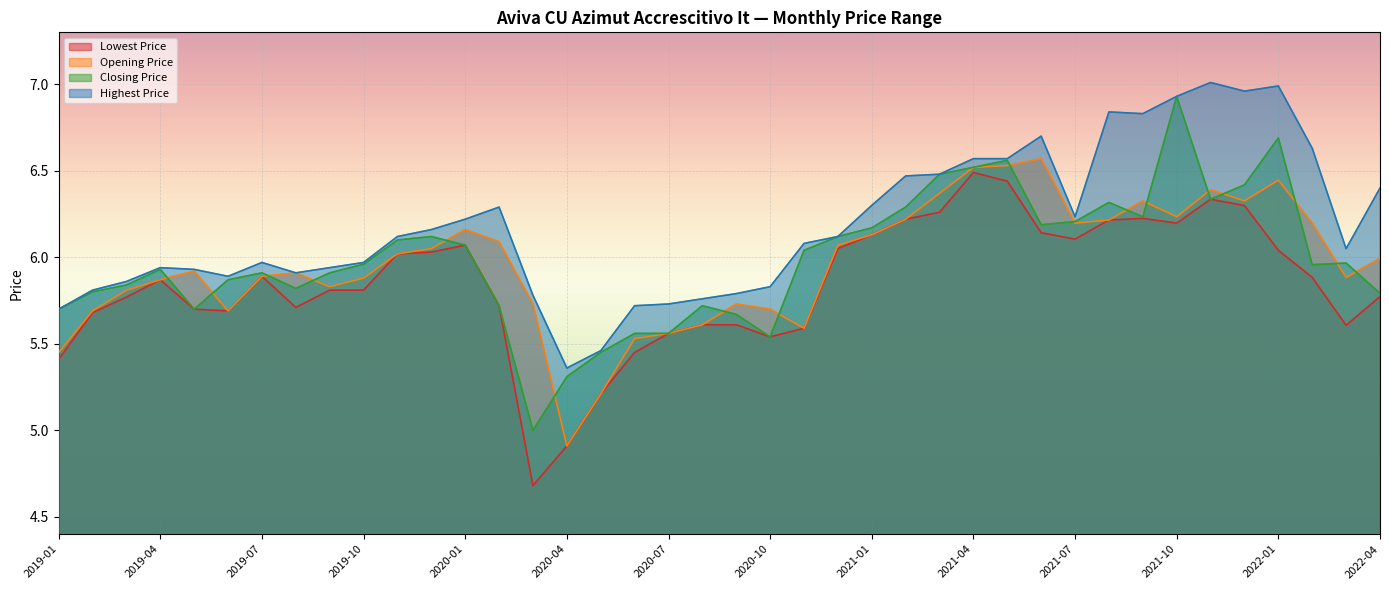

How many lines are shown in the chart?

4